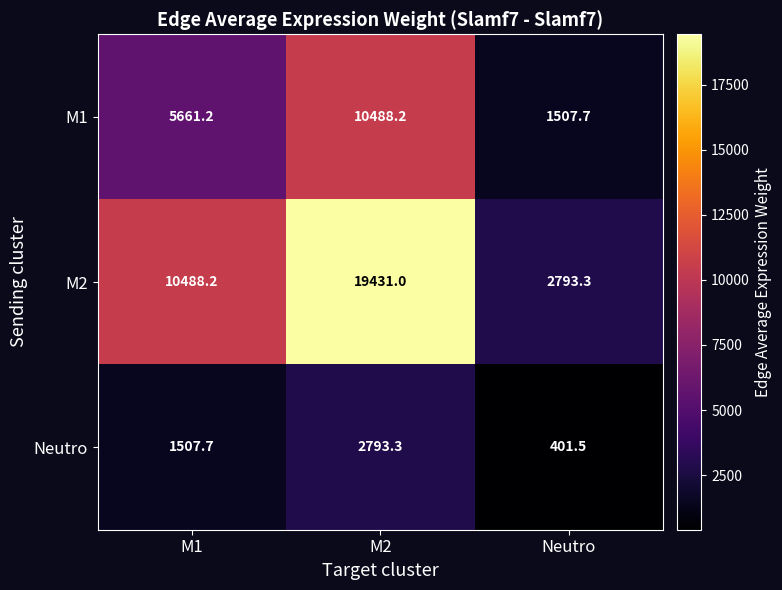

Rank the series by their maximum value, from lowest to highest.

Neutro, M1, M2